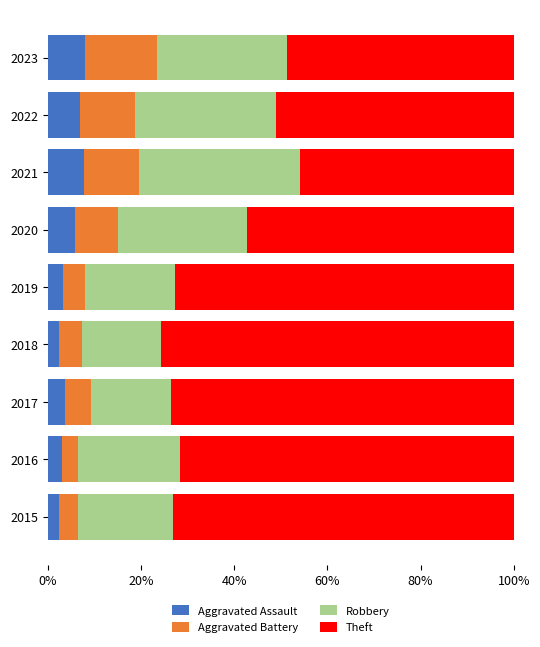

What is the total value across all series at 2015?

100.0